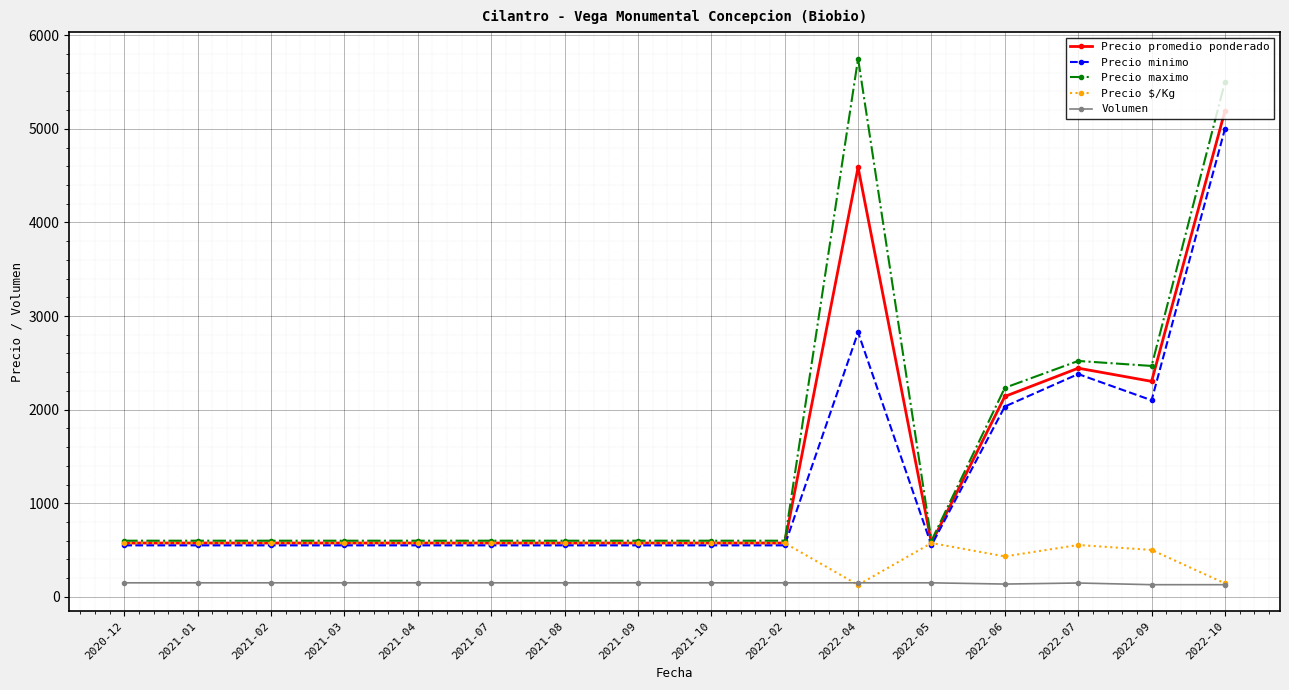

True or false: Precio promedio ponderado and Volumen cross at least once.

False